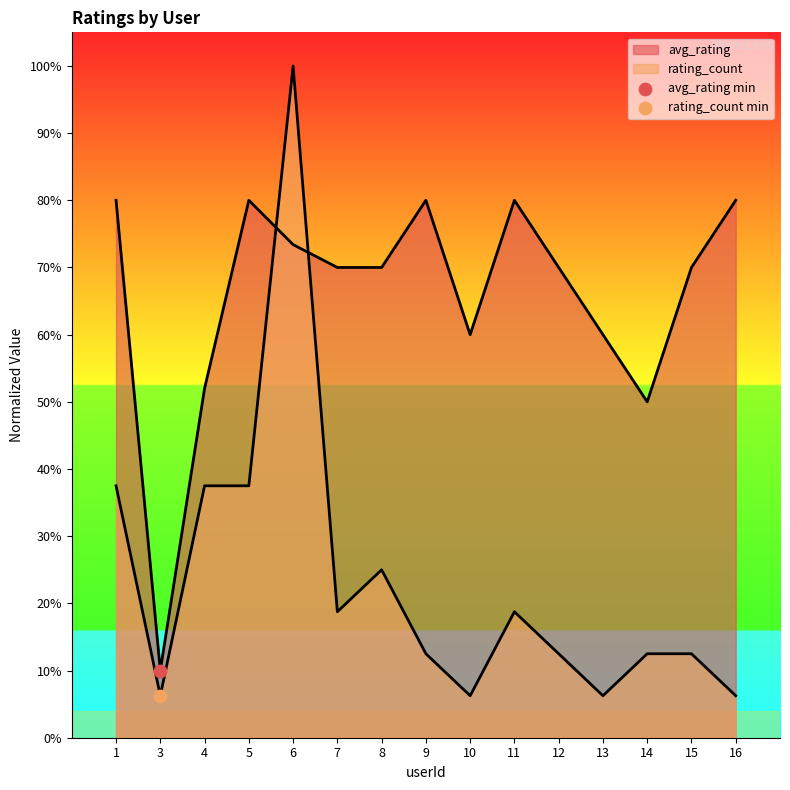

At which category is the sum across all series the highest?

6